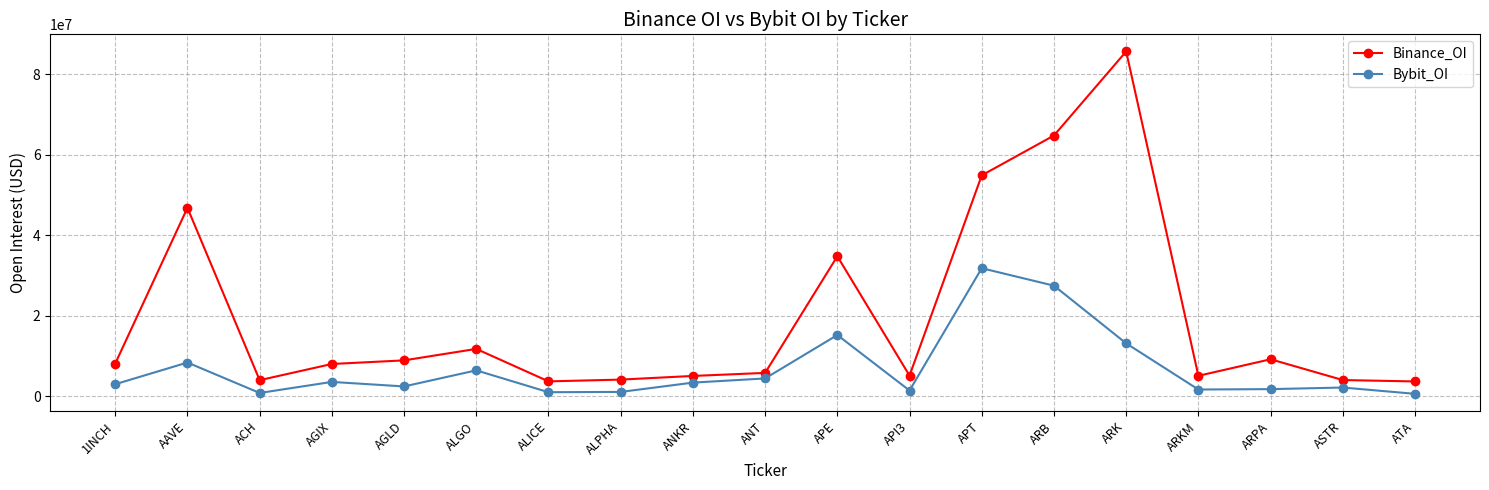

What is the difference between the maximum and minimum values in the Bybit_OI series?

31224591